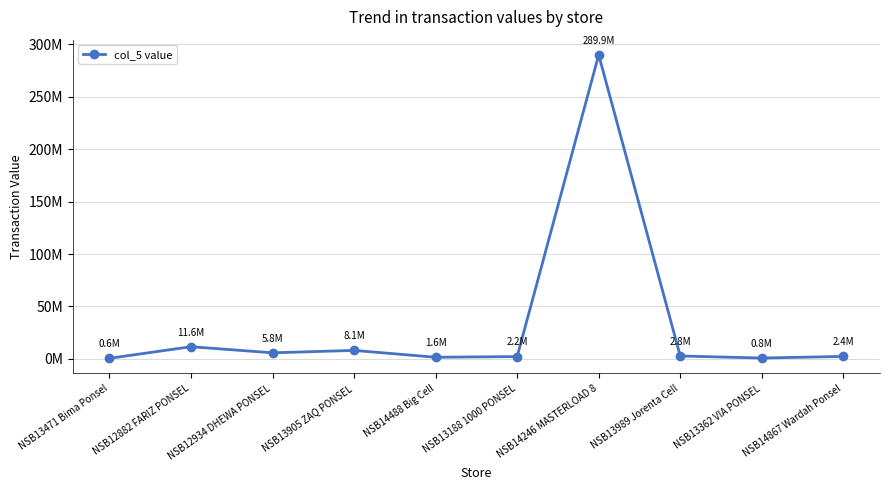

What is the label of the 3rd point from the left?

NSB12934 DHEWA PONSEL